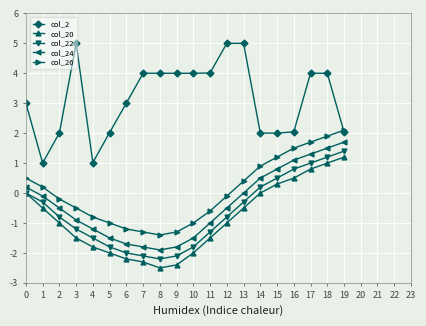

Which series has the largest total across all categories?

col_2